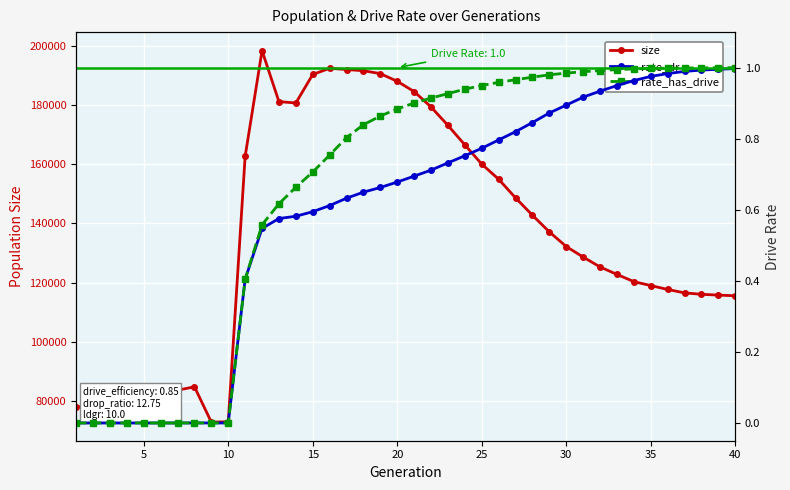

The value of size at 15 is 129337. True or false?

False